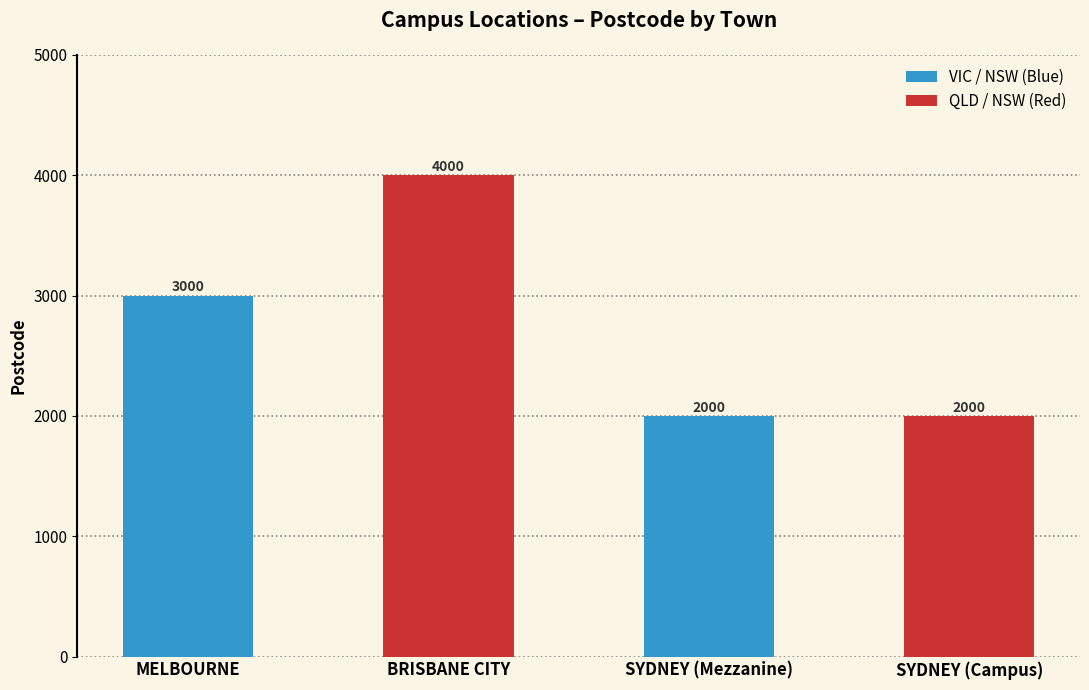

What position from the left is SYDNEY (Mezzanine)?

3